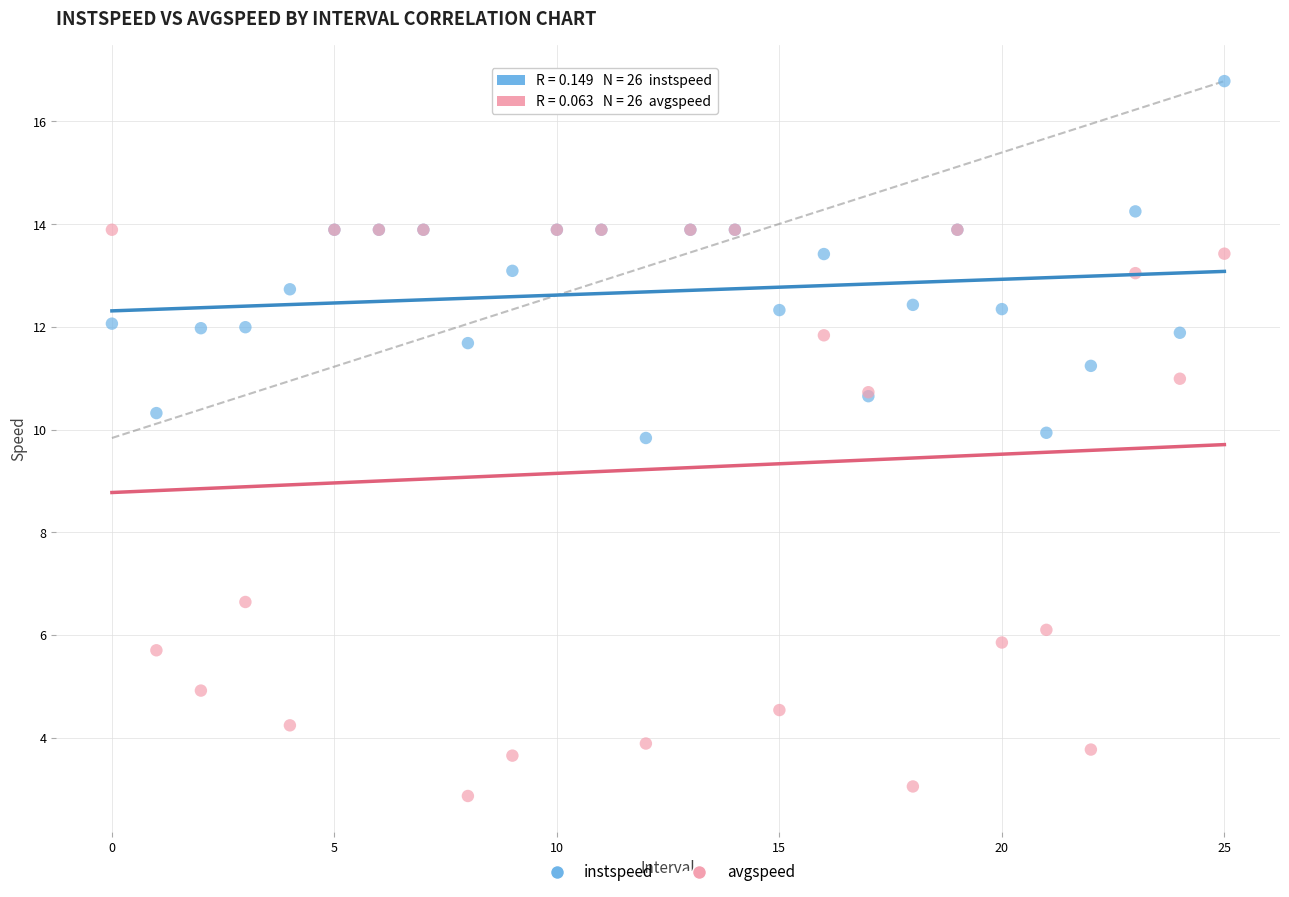

Which series has the largest Y range (max minus min)?

avgspeed